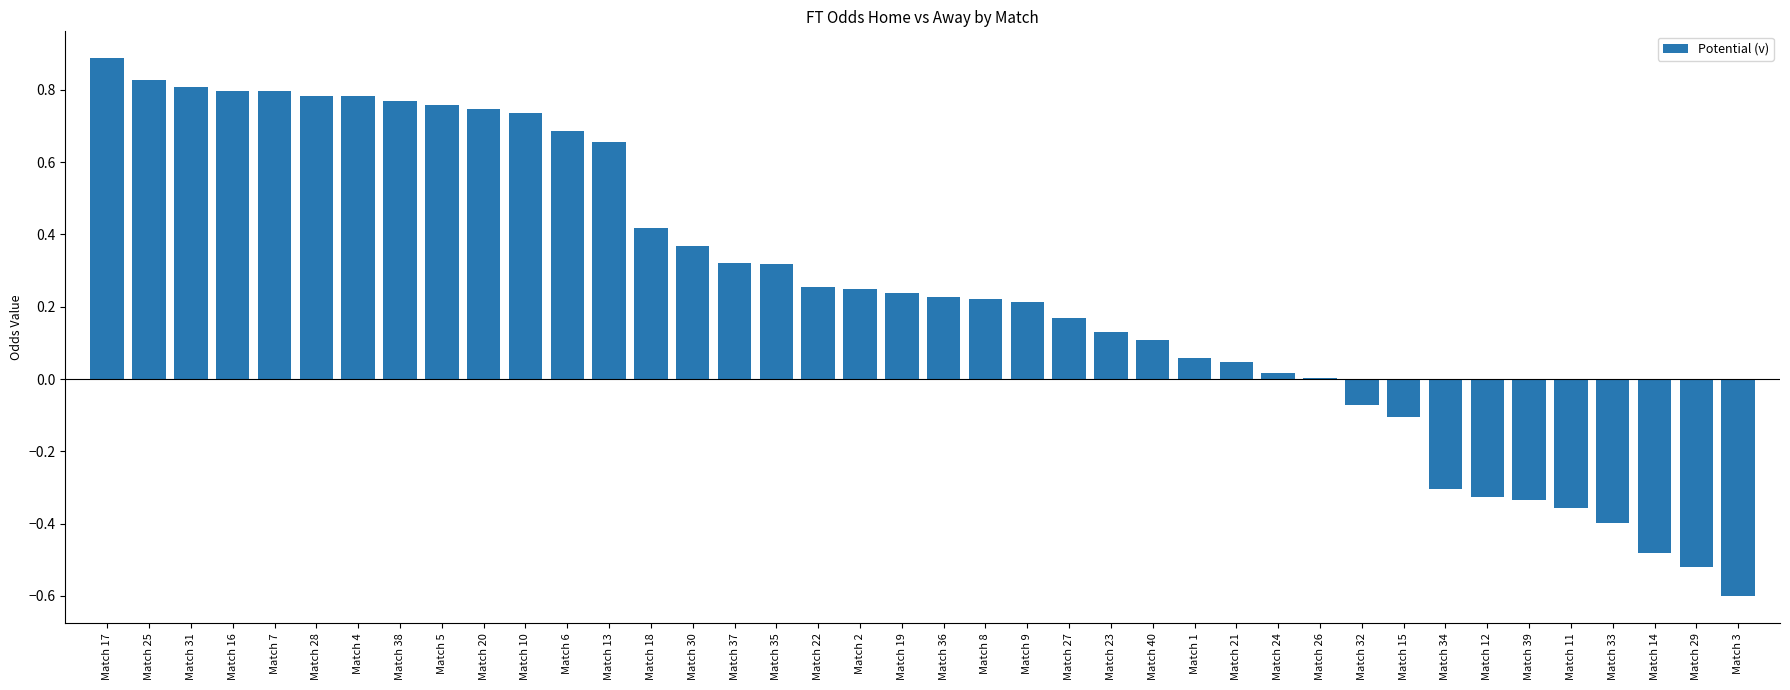

The chart shows a value of 0.2 at Match 36. True or false?

True